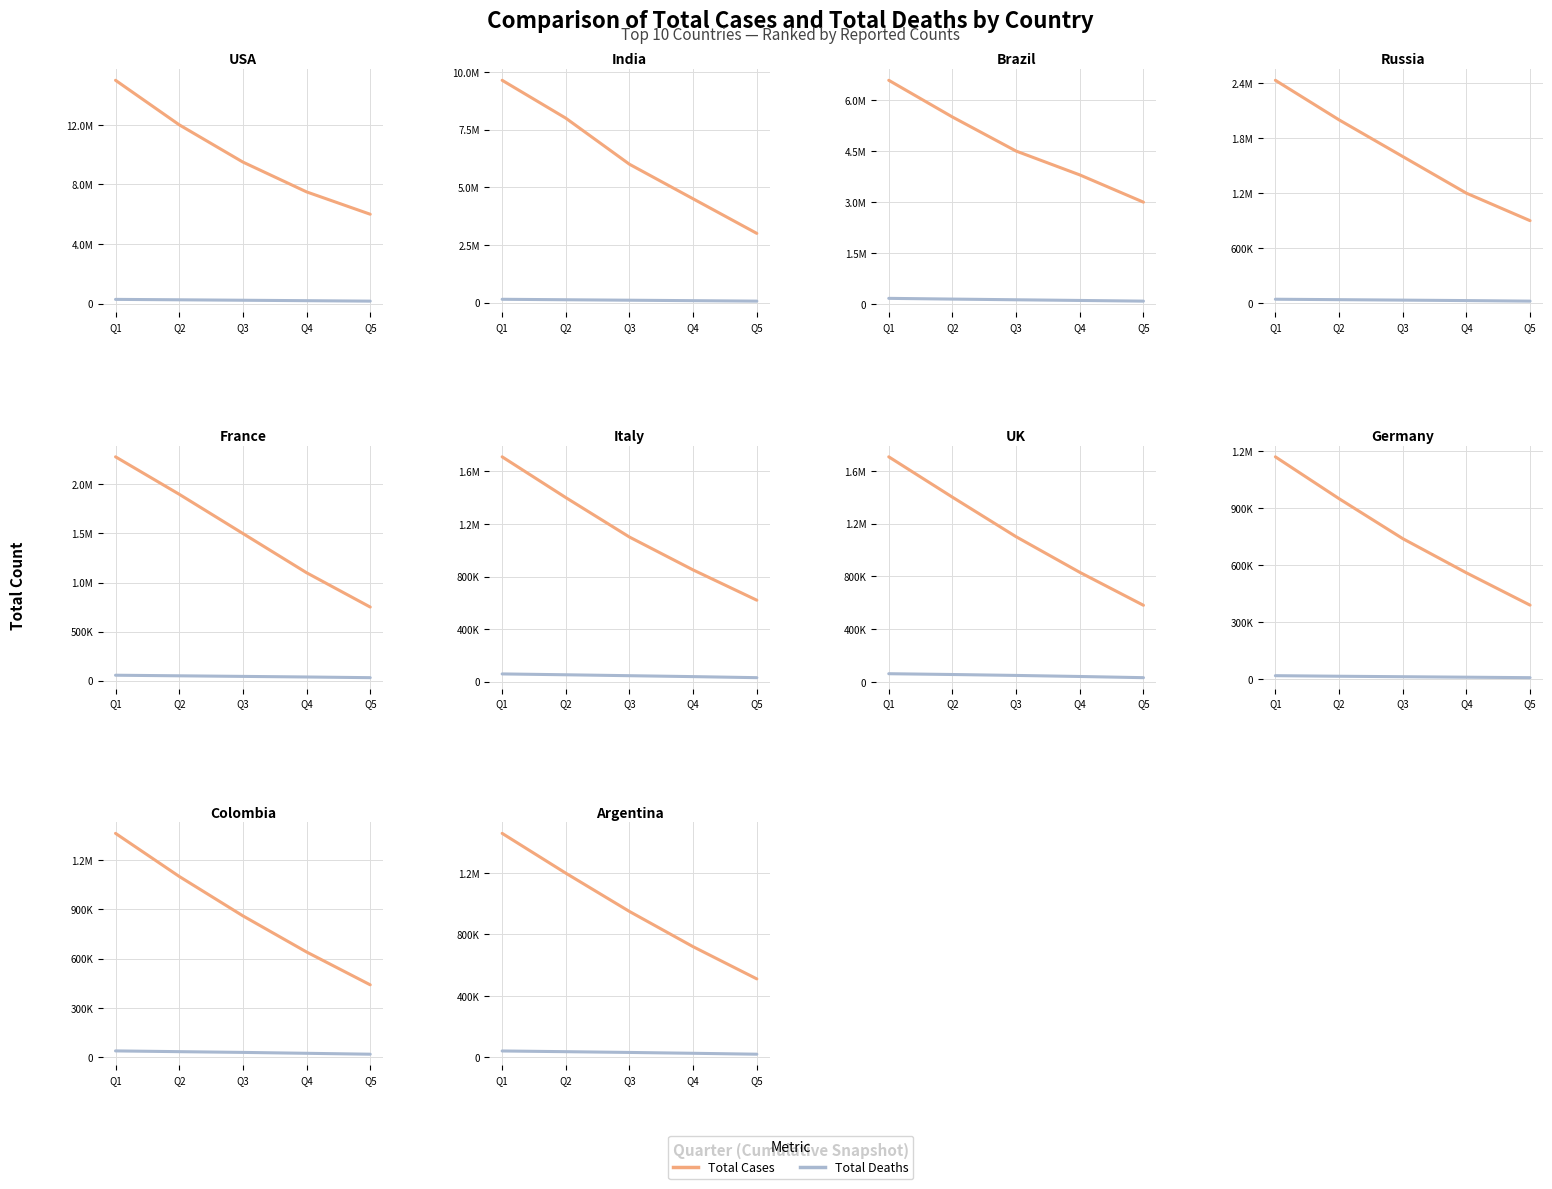

The Total Deaths series shows 30000 at Q3. True or false?

True